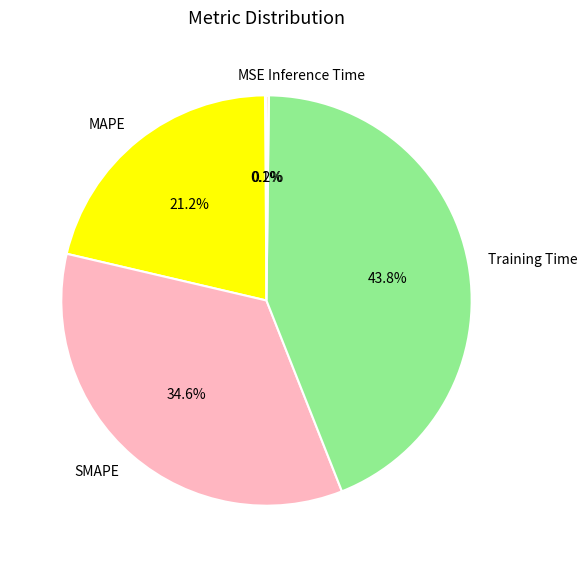

Combined, what portion of the pie is MAPE and SMAPE?

55.9%